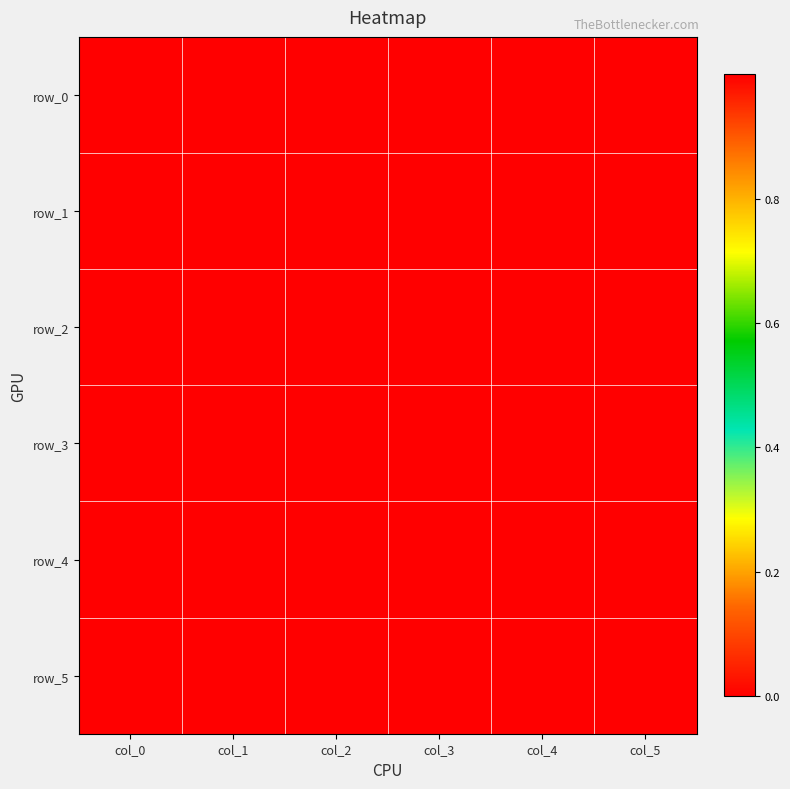

Which series has the largest range (max minus min)?

row_1